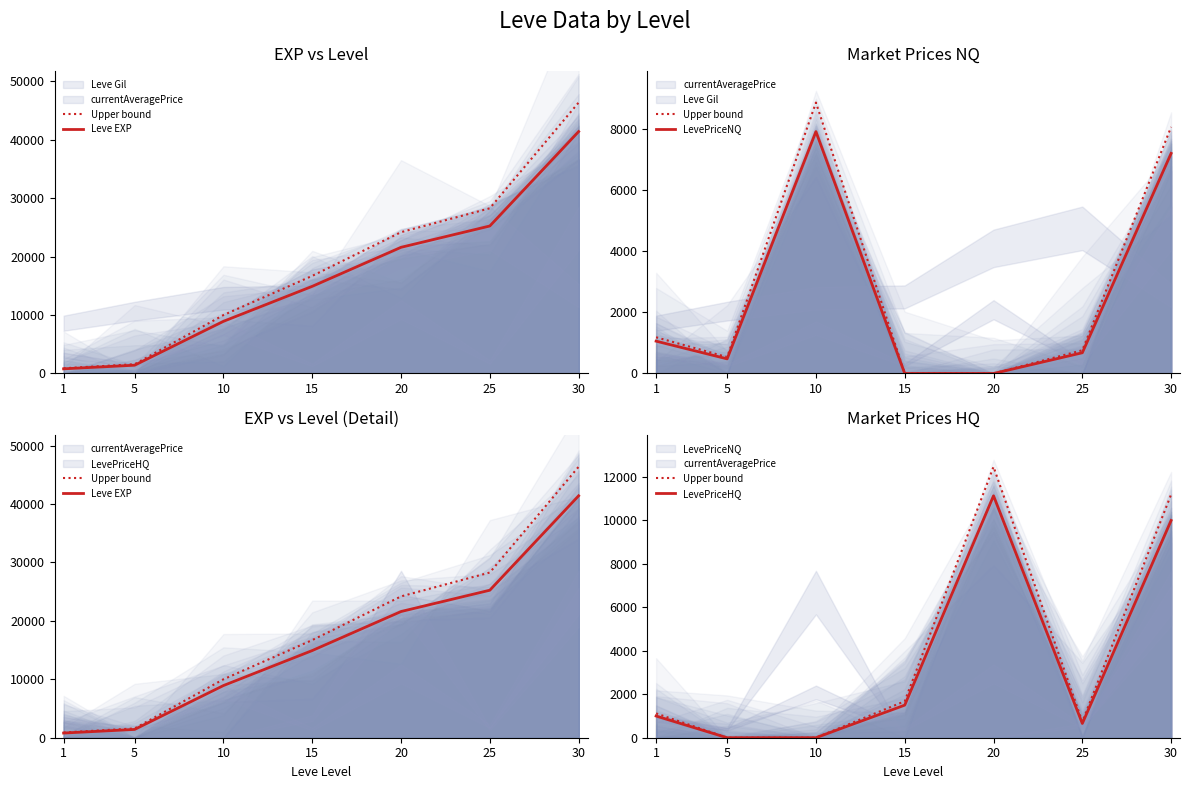

Between 25 and 30, which is larger?

30